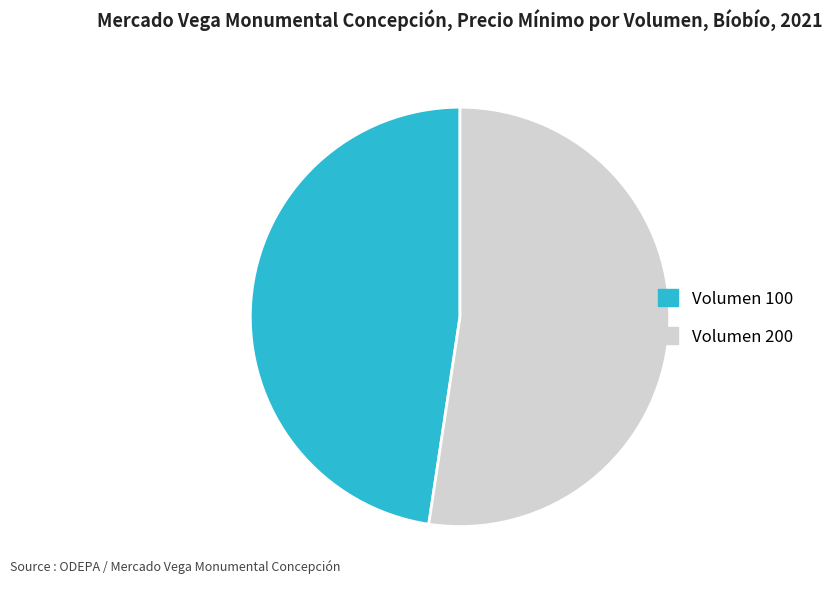

Is there a majority slice in this chart?

Yes